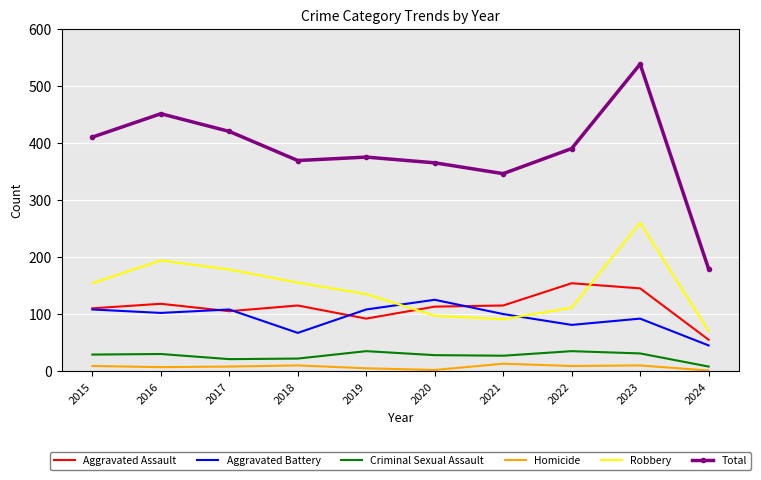

At which label does Aggravated Battery first exceed 102?

2015